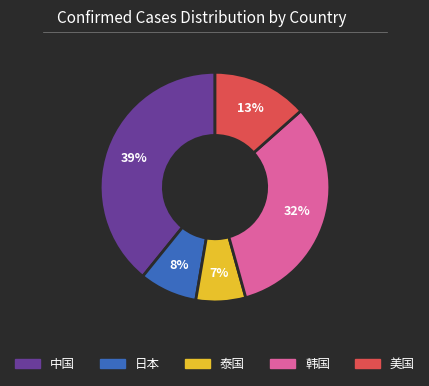

Does any single category account for the majority?

No